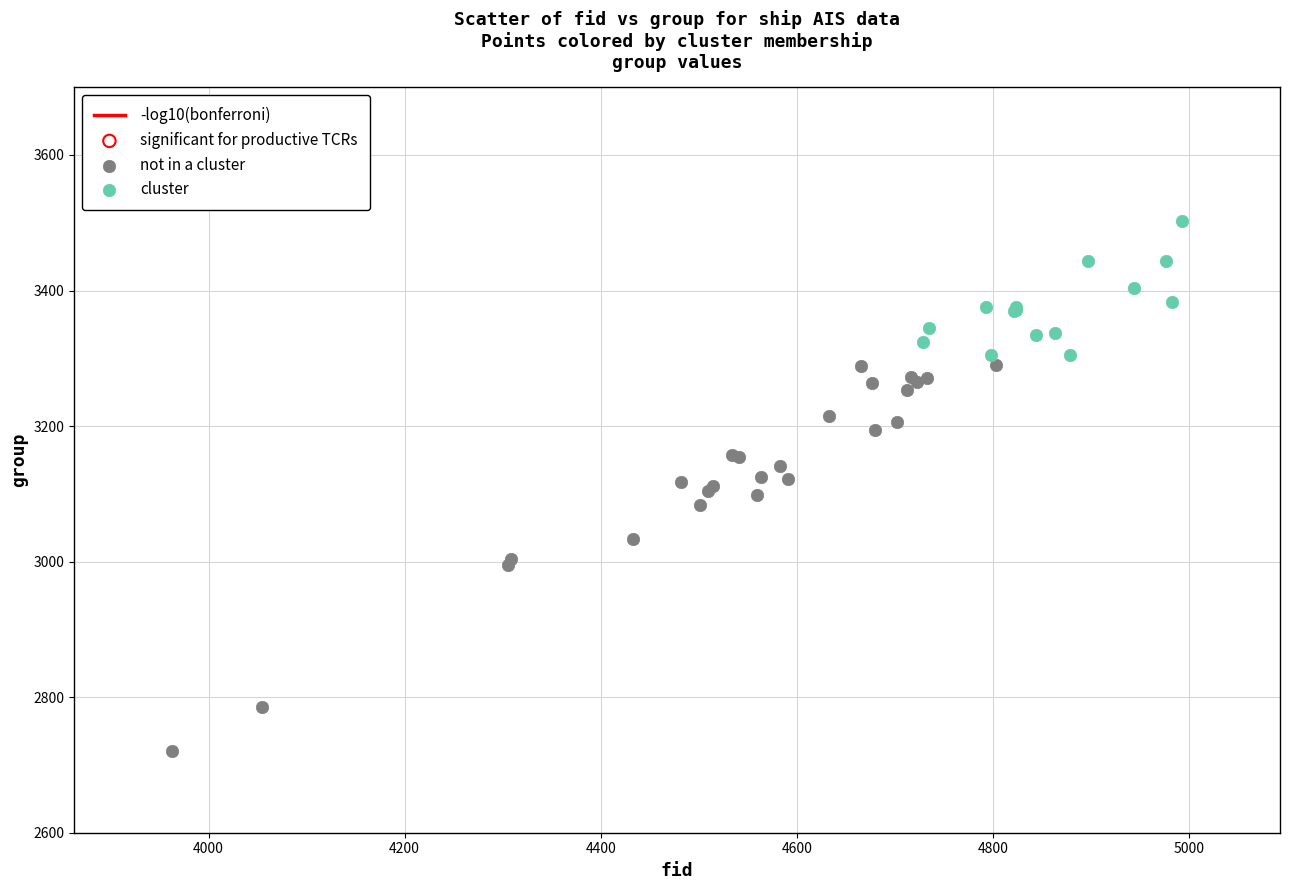

Which series has the largest Y range (max minus min)?

not in a cluster